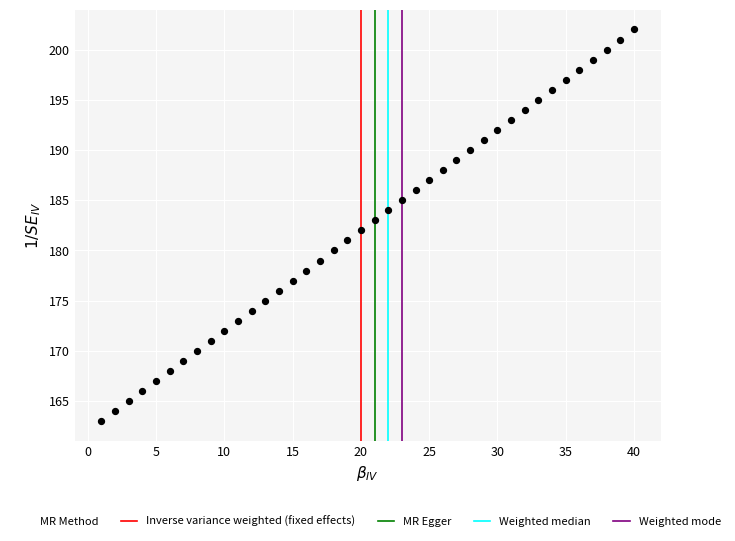

What is the range of X values (max minus min)?

39